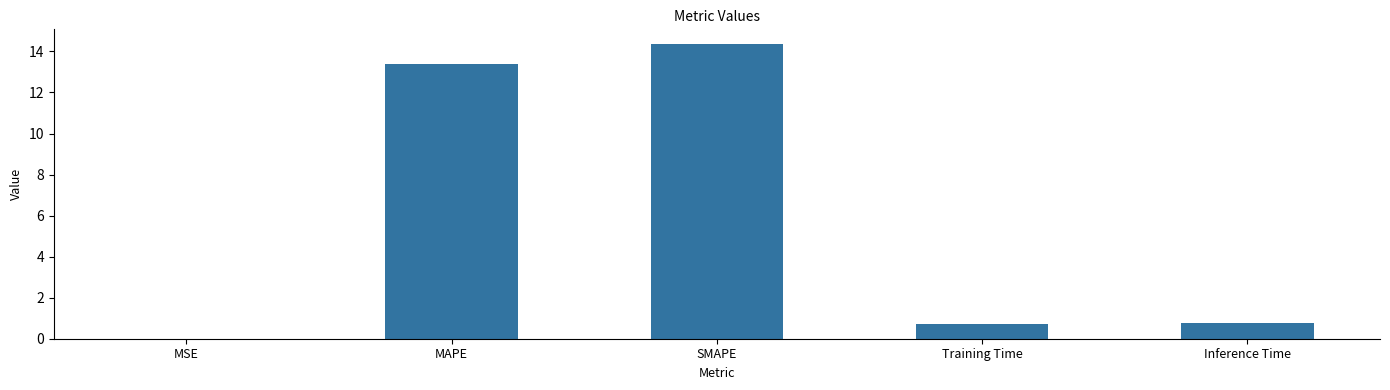

True or false: the data shows 24.5 at SMAPE.

False